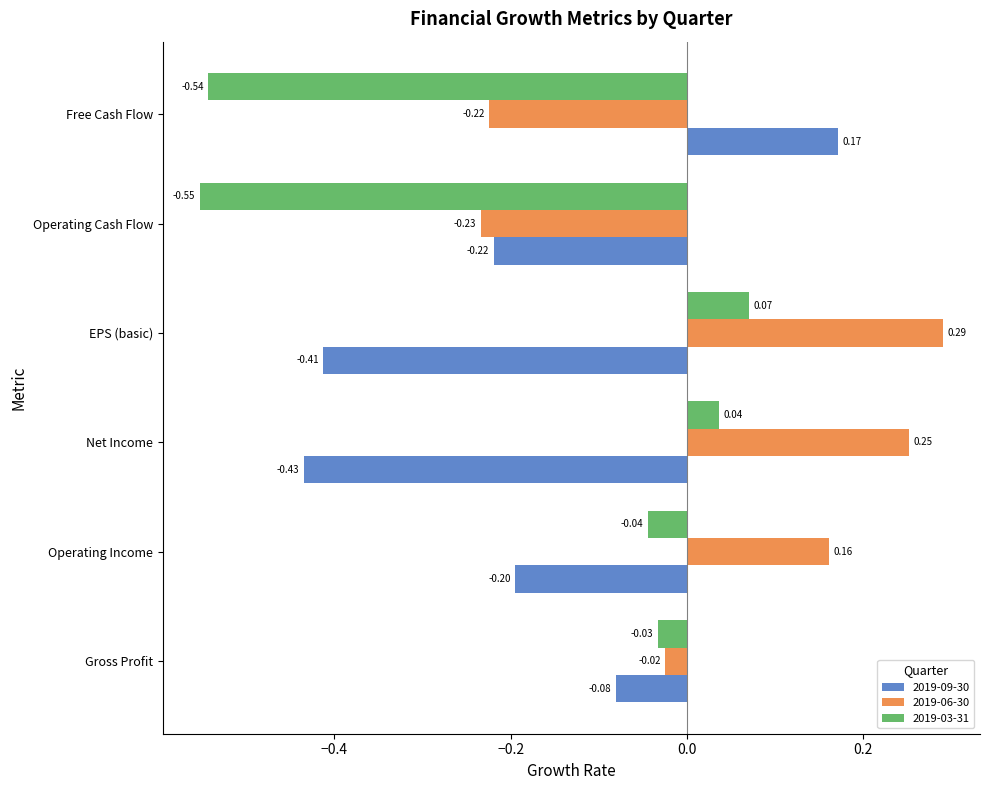

Which series has the widest spread of values?

2019-03-31